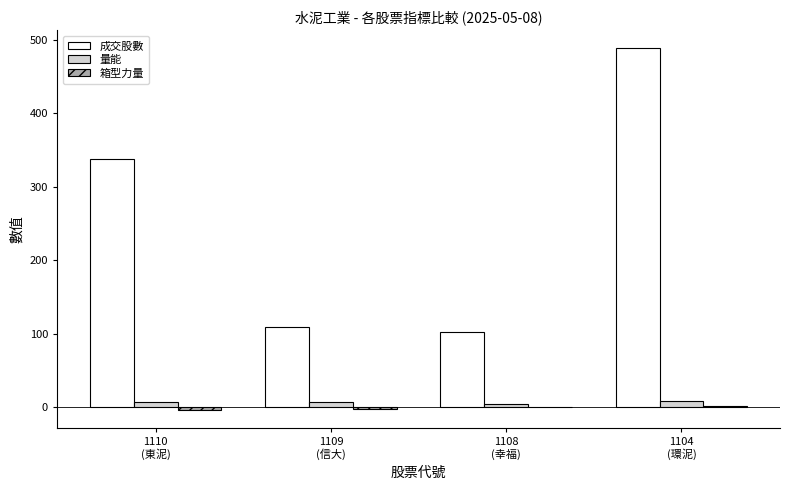

Which series has the largest total across all categories?

成交股數